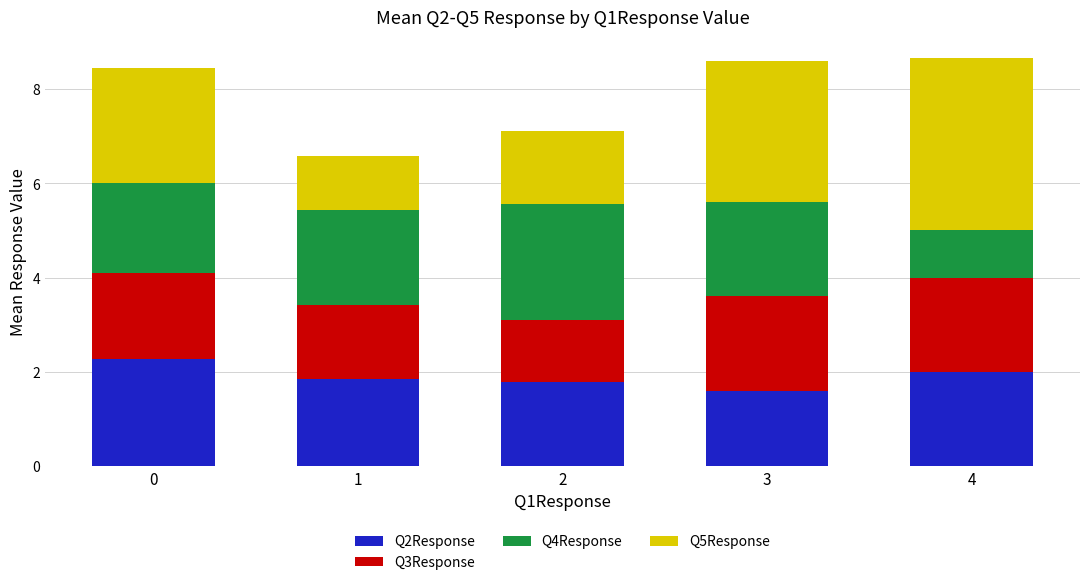

What is the sum of the Q2Response values at 4 and 3?

3.6